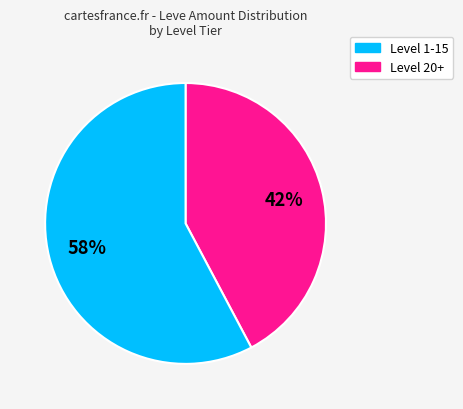

Between Level 20+ and Level 1-15, which is larger?

Level 20+